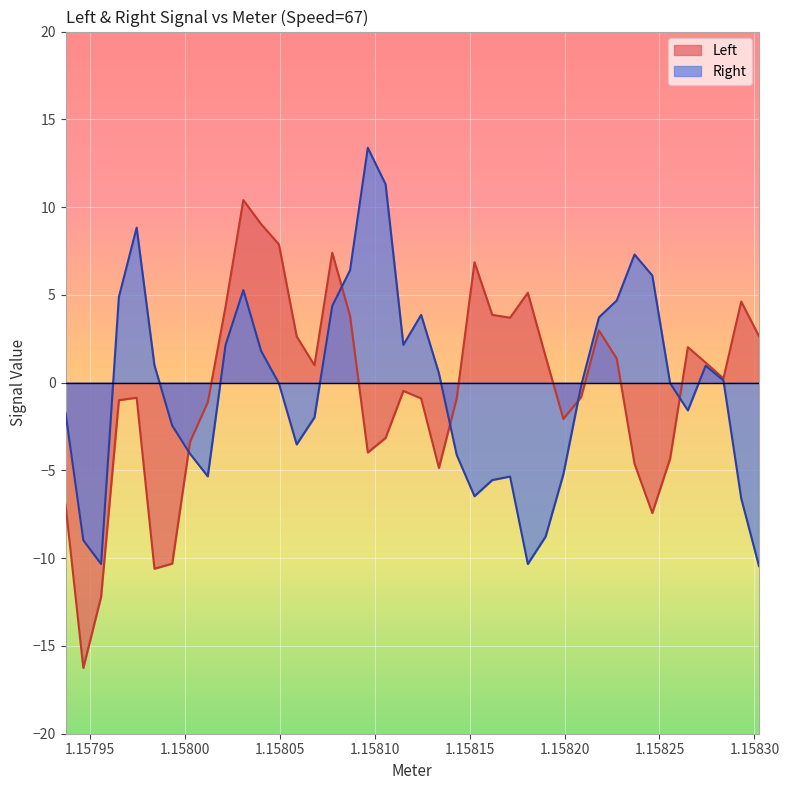

How many times do Left and Right cross each other?

5